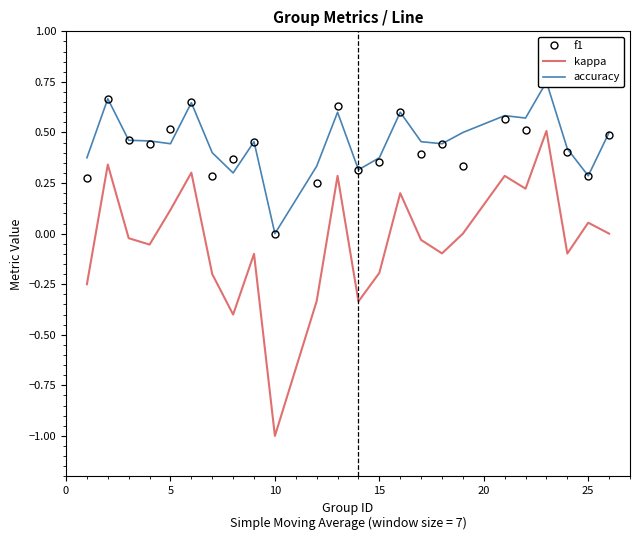

How many lines are shown in the chart?

3